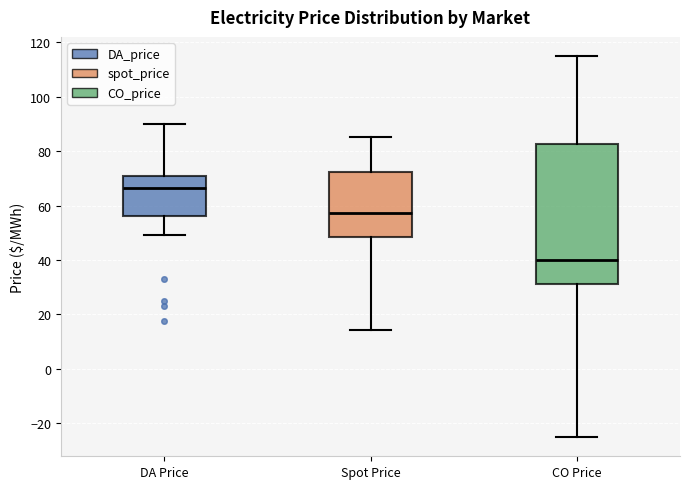

Reading left to right, read every box against the y-axis: the position of its median line, the range the box covers, and the ends of its whiskers. The values are not printed on the chart, so give them approximately, as read against the axis.

DA Price: median 66, box 56 to 70, whiskers 50 to 90
Spot Price: median 58, box 48 to 72, whiskers 14 to 86
CO Price: median 40, box 32 to 82, whiskers -26 to 116